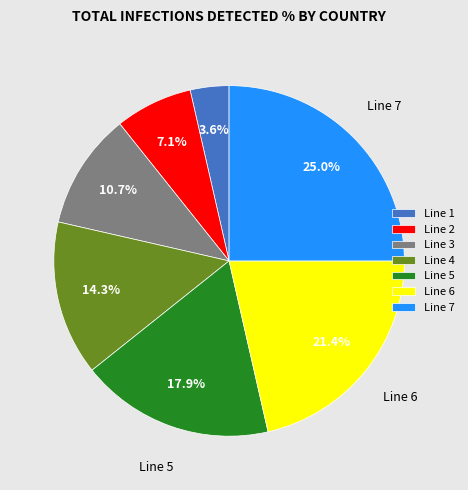

Which category has the smallest portion of the pie?

Line 1